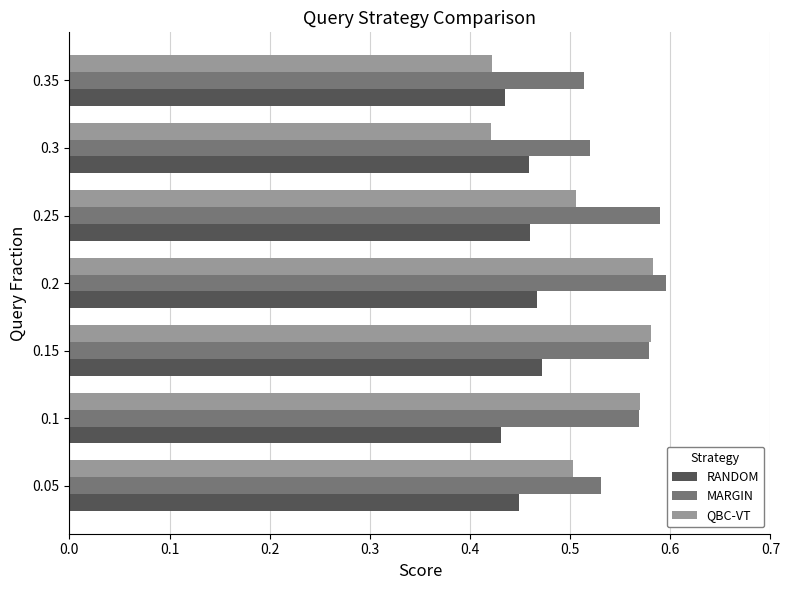

At how many categories does at least one series exceed 0?

7